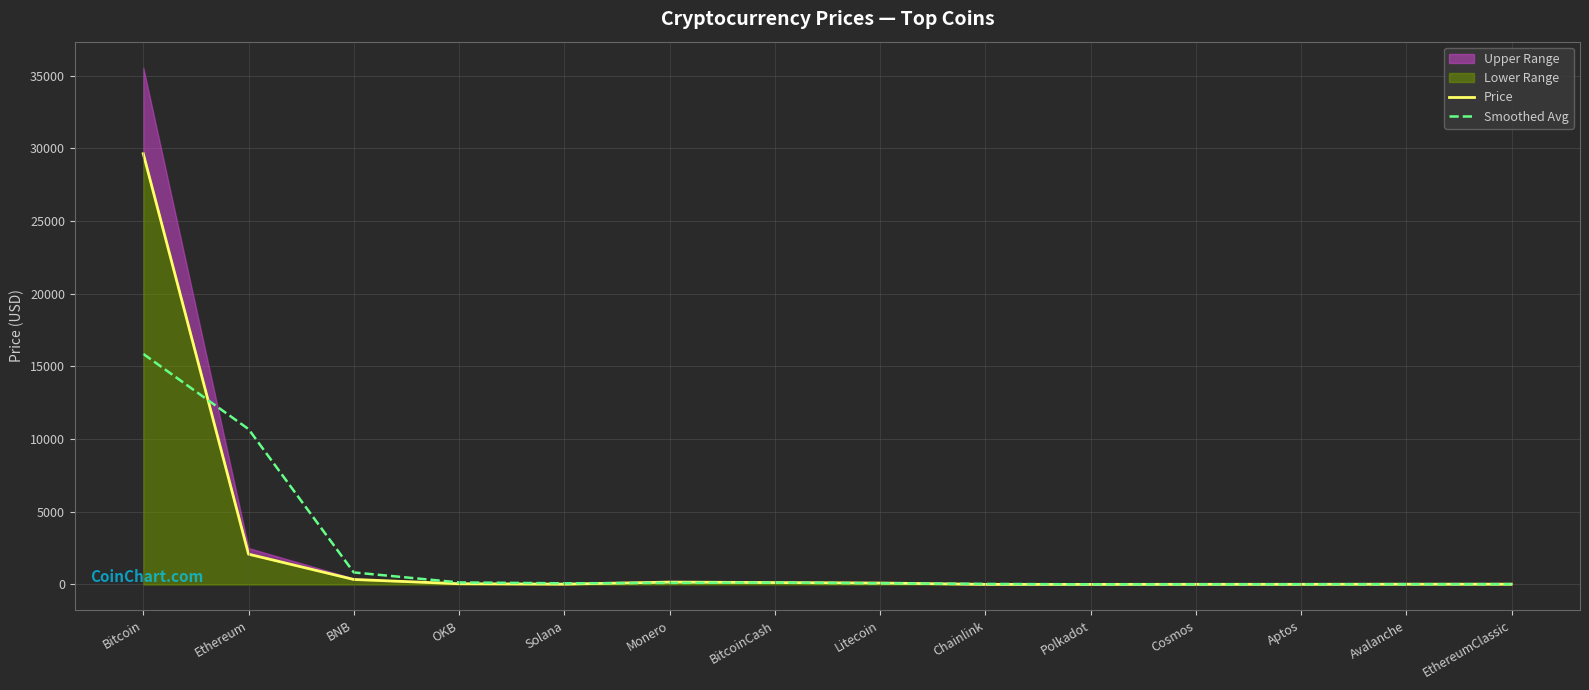

The Smoothed Avg series shows 184.4 at BitcoinCash. True or false?

False